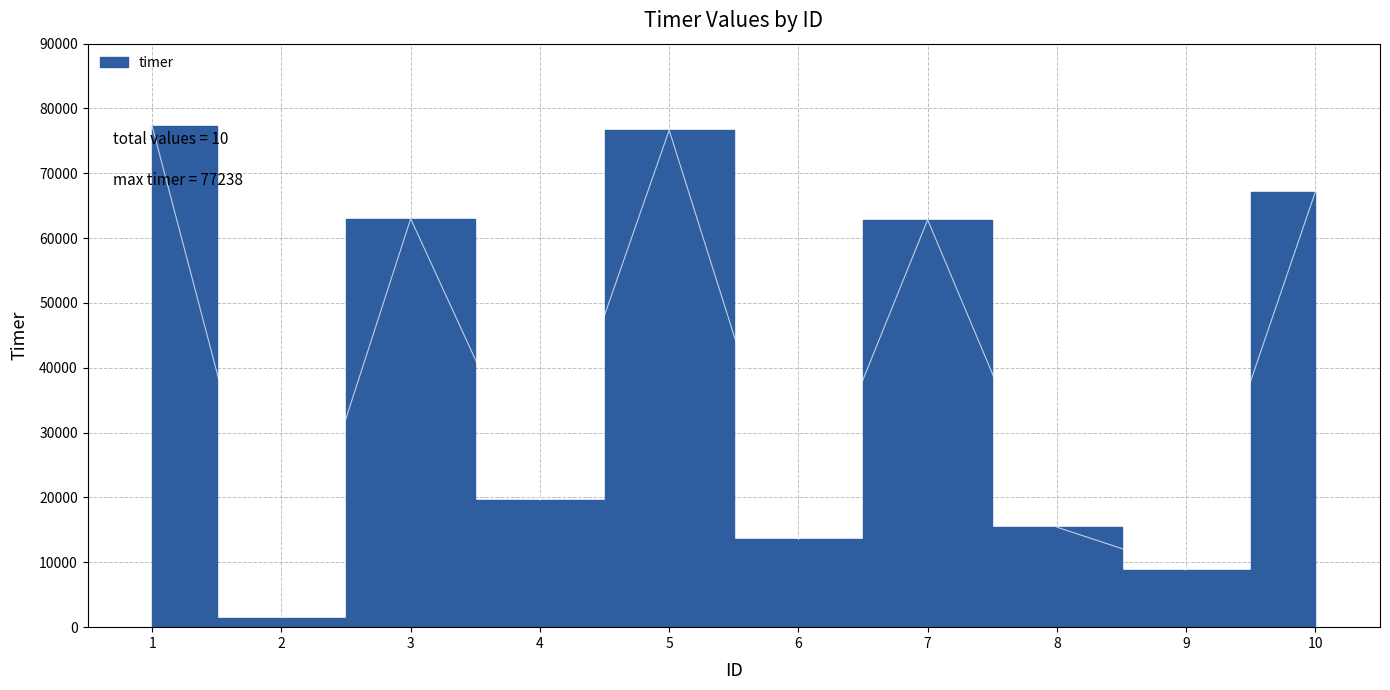

Which has a higher value, 7 or 10?

10